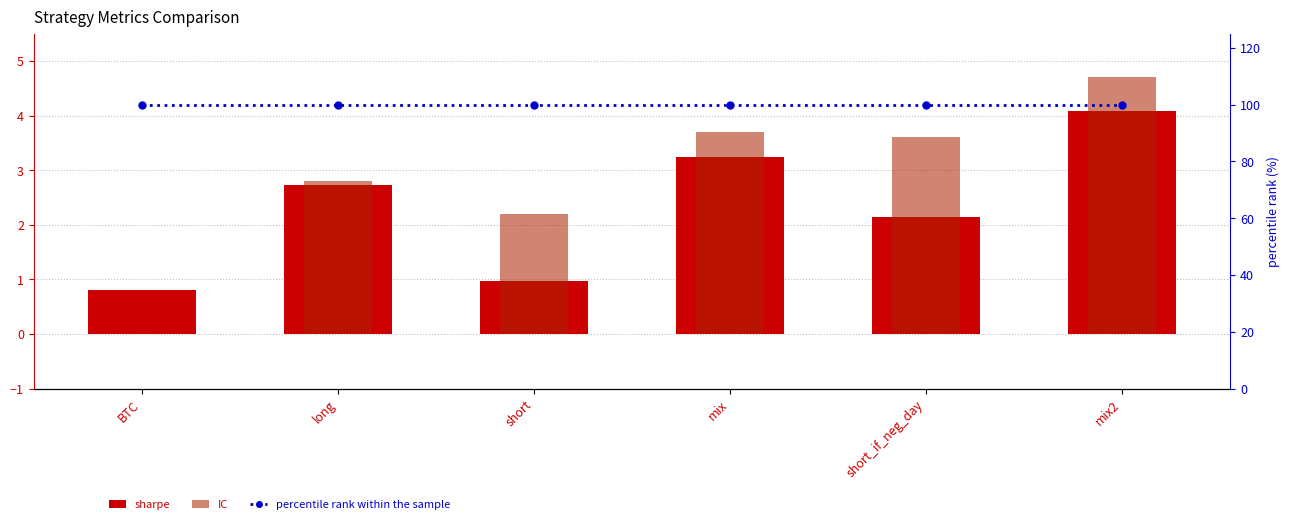

Are the bars grouped side by side (vs. stacked)?

Yes